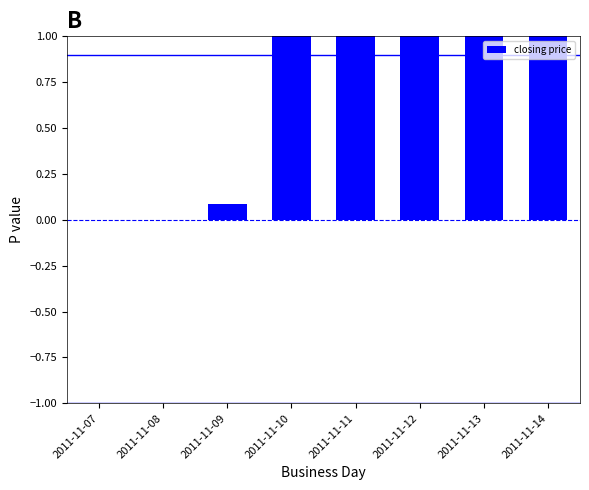

Does the chart contain stacked bars?

No